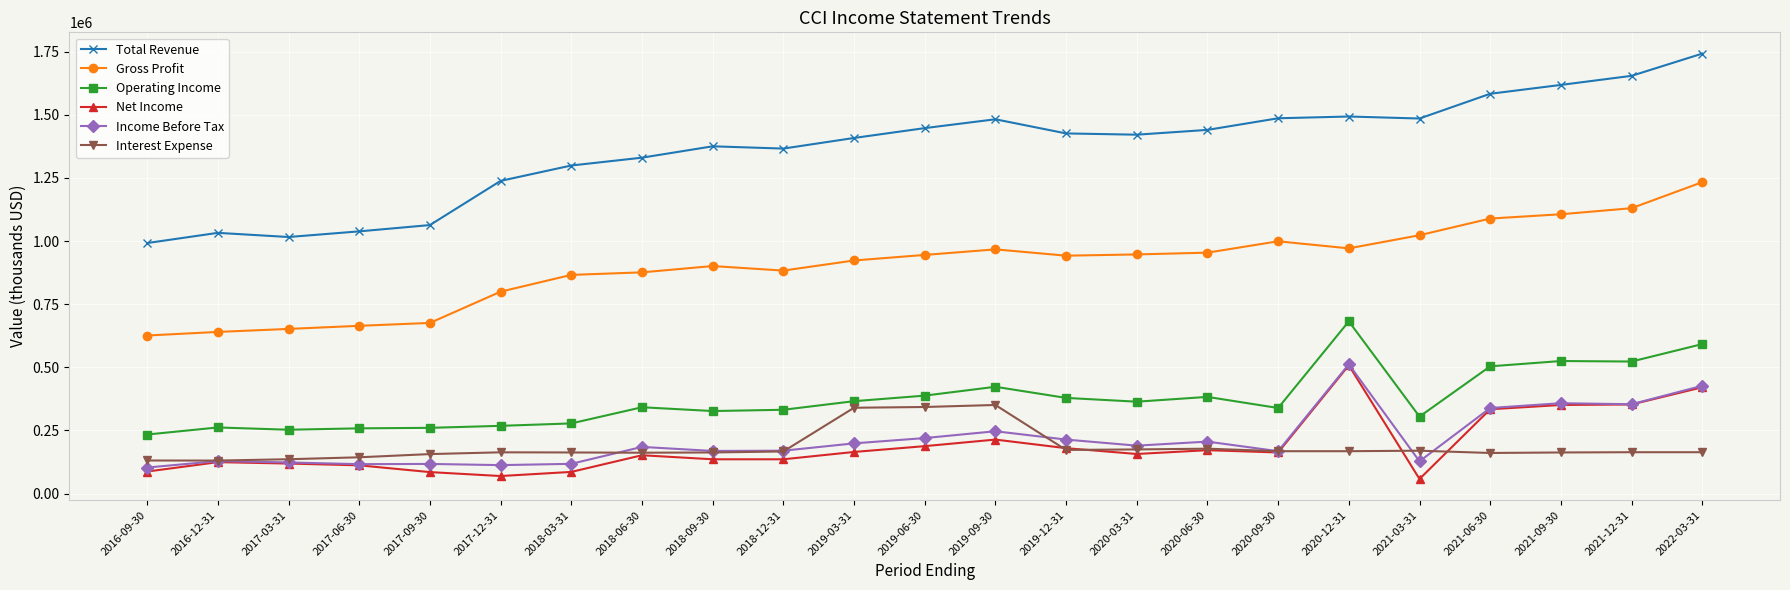

What is the highest value of the Gross Profit series?

1233000